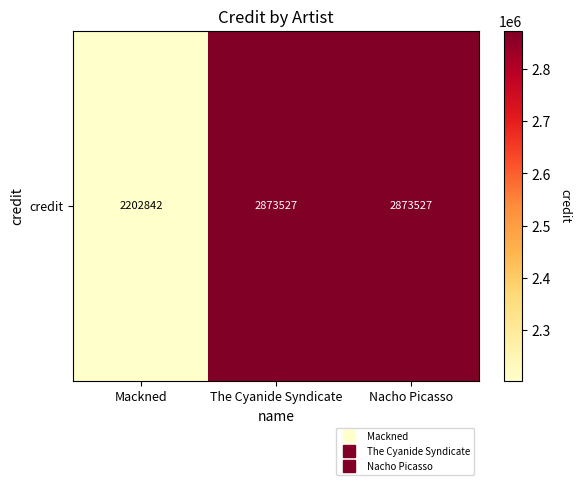

Reading right to left, transcribe all the data shown in this chart.

Nacho Picasso=2873527	The Cyanide Syndicate=2873527	Mackned=2202842